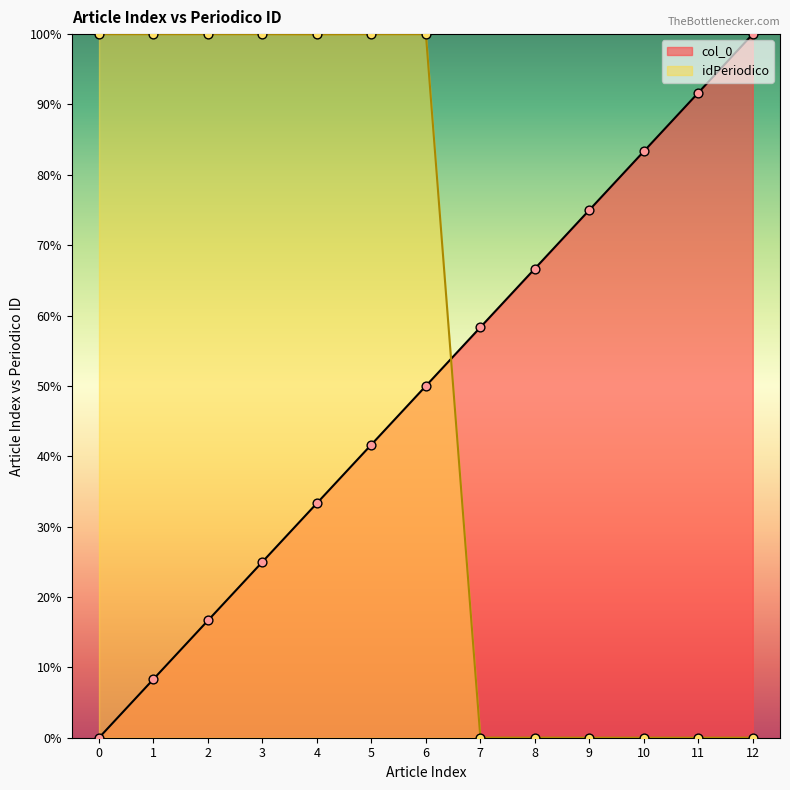

At how many categories does at least one series exceed 87?

9